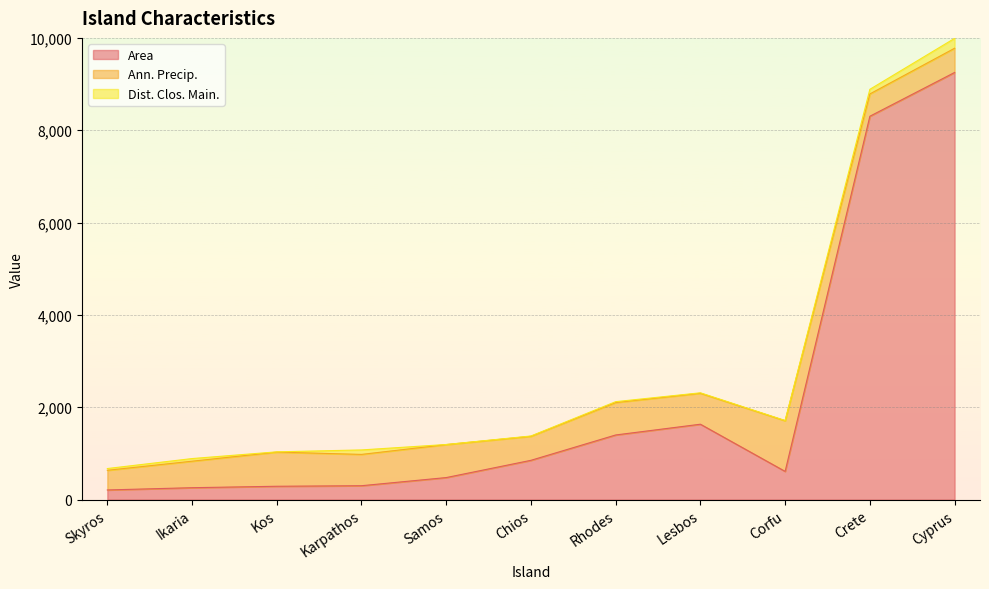

The Ann. Precip. series shows 243.7 at Karpathos. True or false?

False